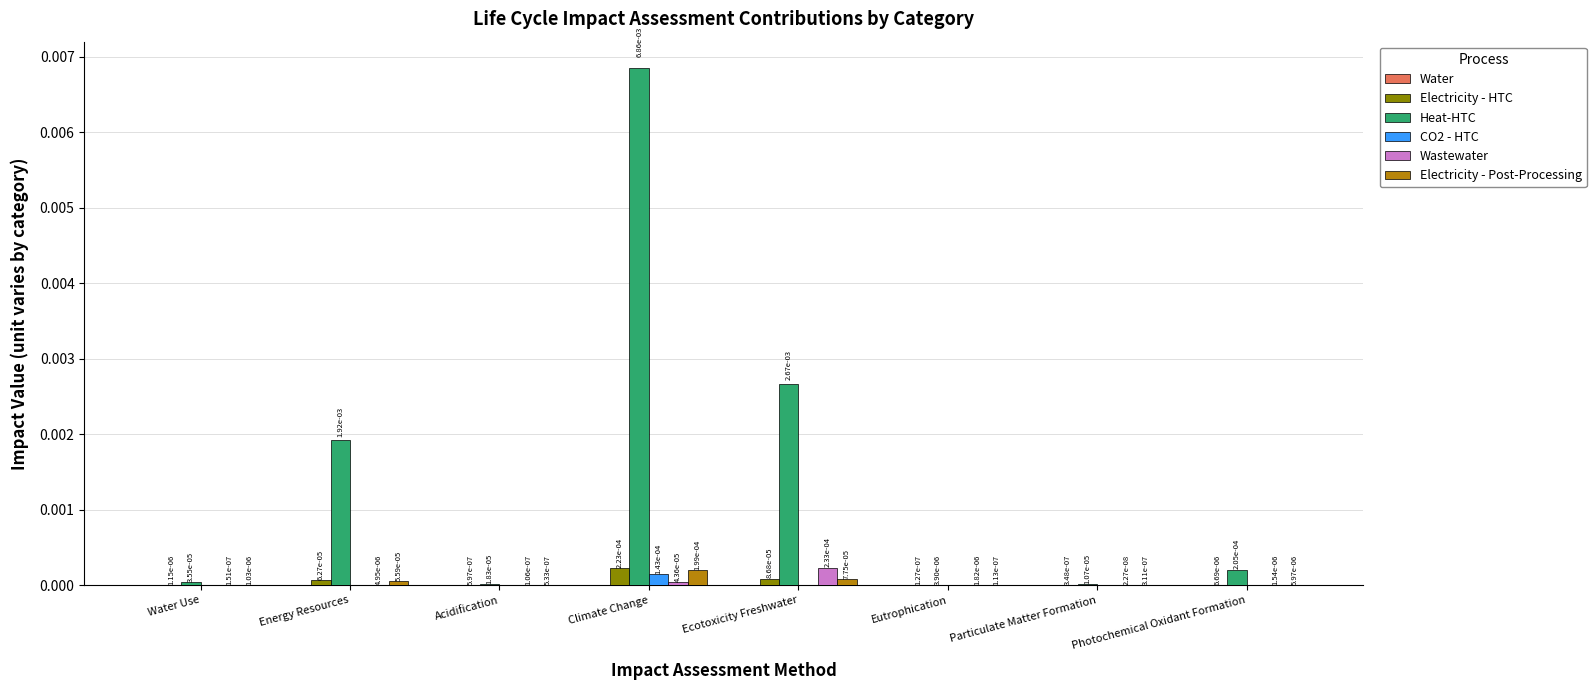

Count the number of data series in this chart.

5